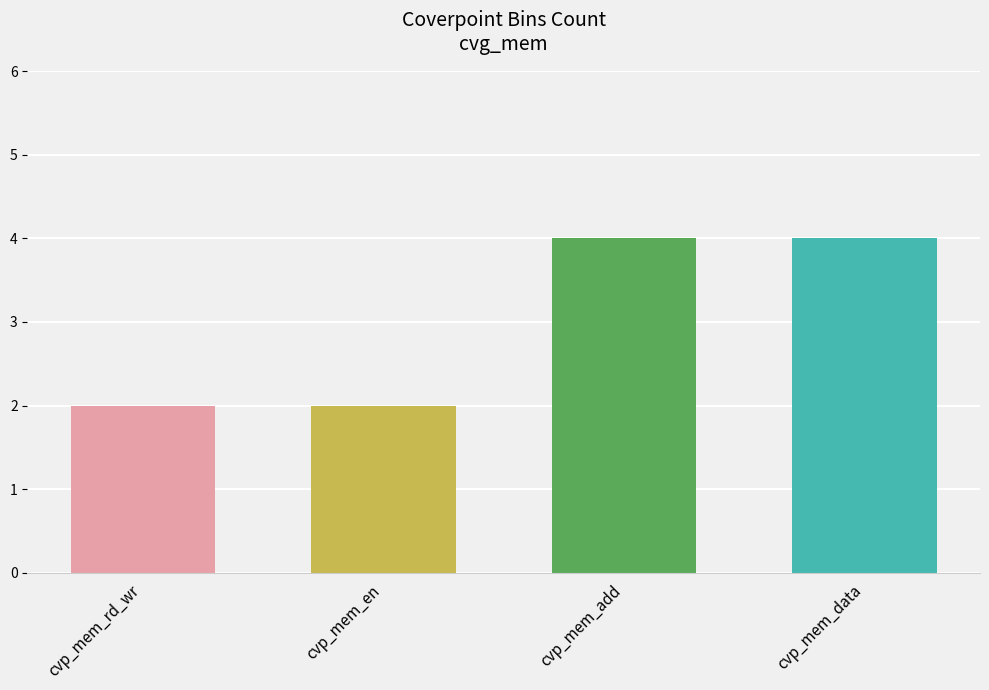

What is the difference between the maximum and second lowest values?

2